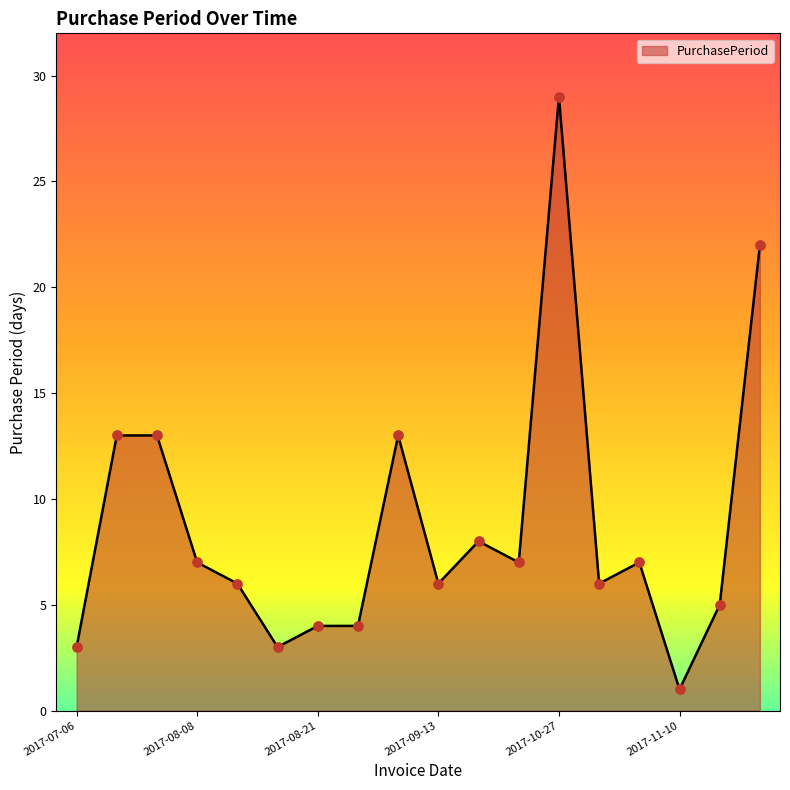

What is the difference between the maximum and minimum values?

28